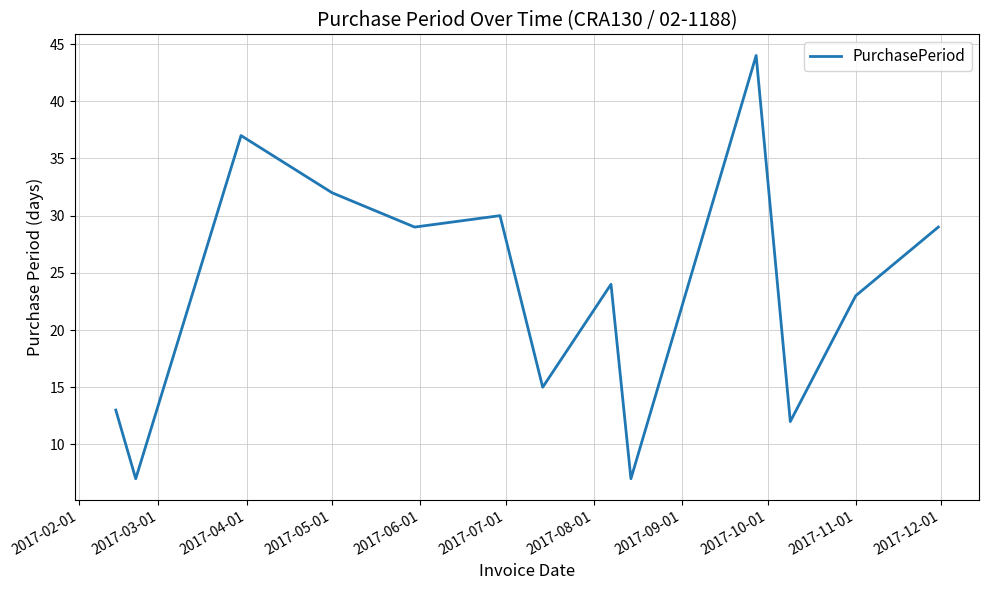

How many lines are shown in the chart?

1